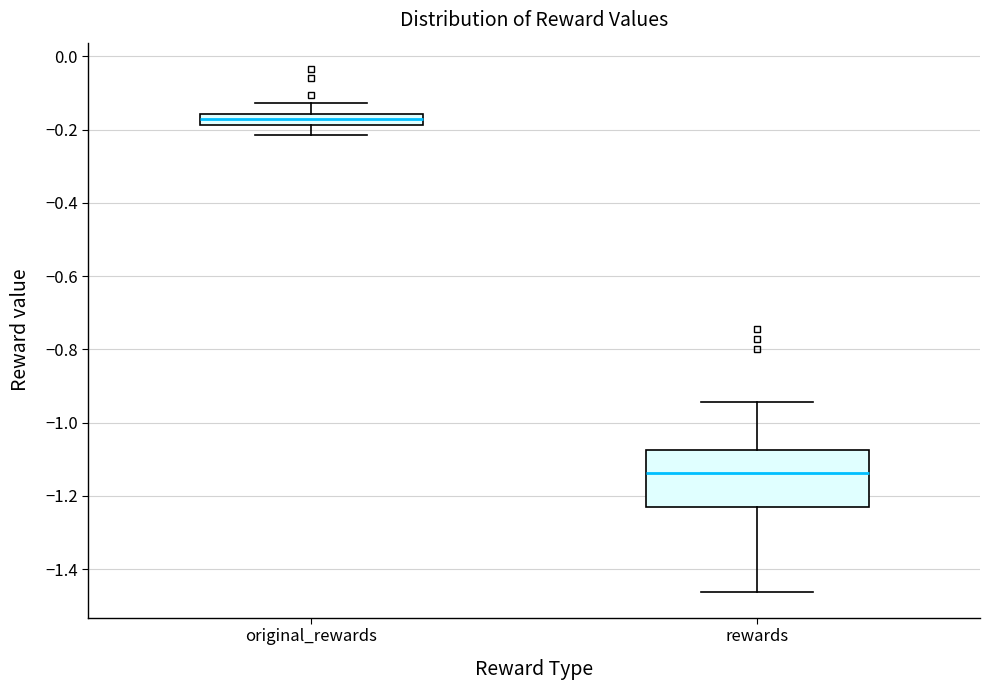

Which box's median line is the lowest?

rewards